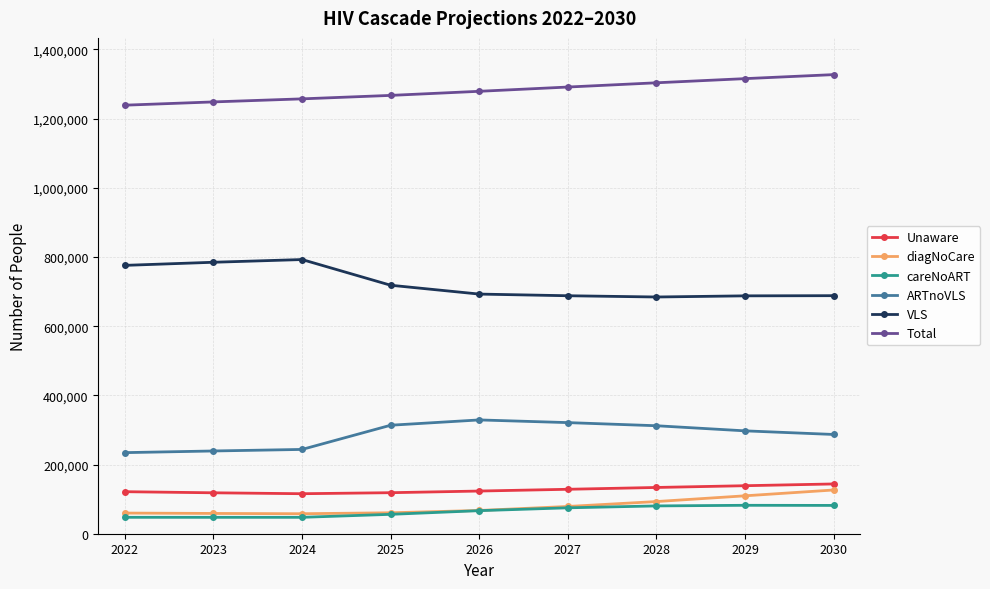

List the series in order of their peak value, lowest first.

careNoART, diagNoCare, Unaware, ARTnoVLS, VLS, Total